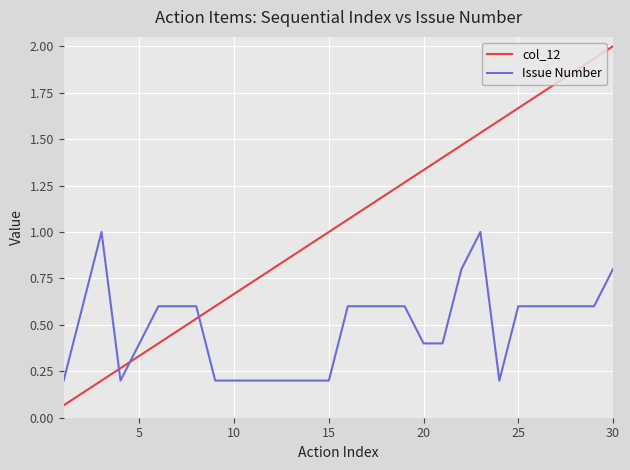

At how many categories does at least one series exceed 0?

30